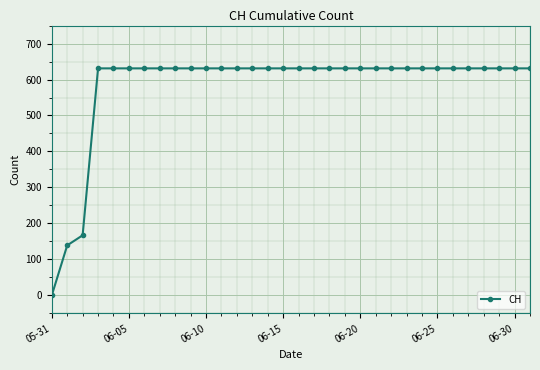

What is the value of the 26th point from the left?

631